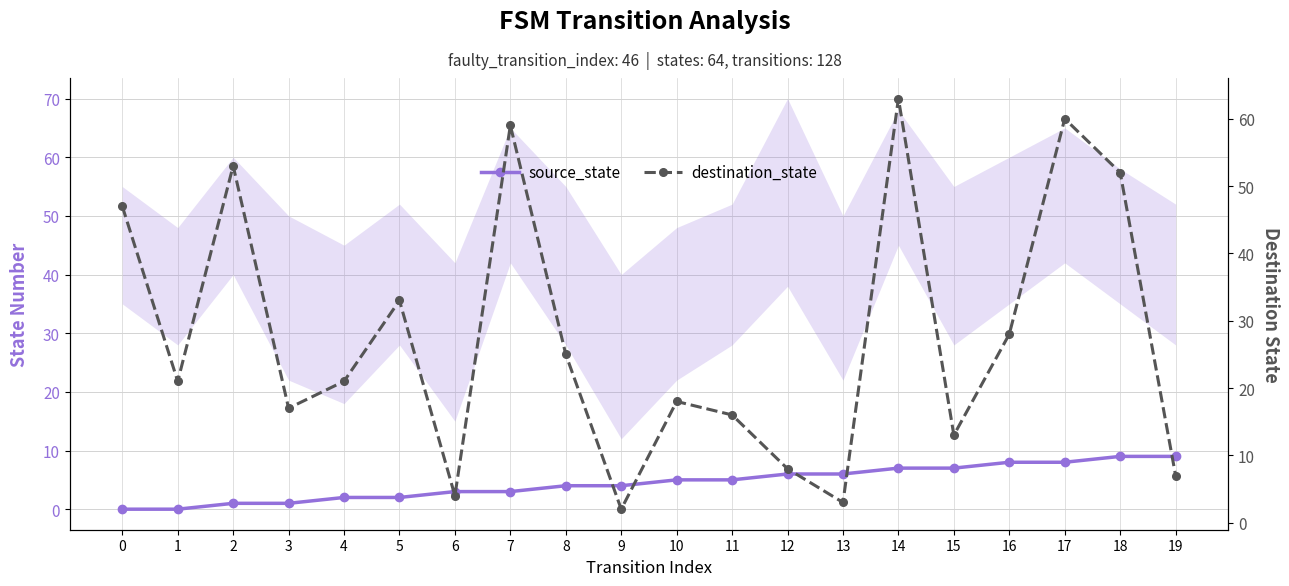

At which label does destination_state reach its minimum?

9